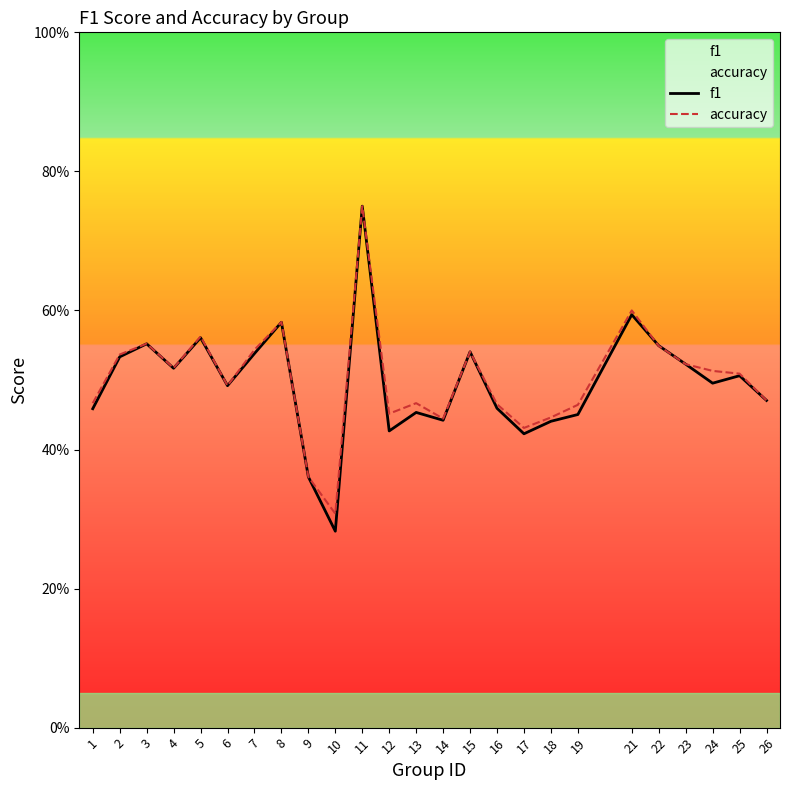

List the labels in order of accuracy value, largest first.

11, 21, 8, 5, 3, 22, 7, 15, 2, 23, 4, 24, 25, 6, 26, 1, 13, 16, 19, 12, 18, 14, 17, 9, 10